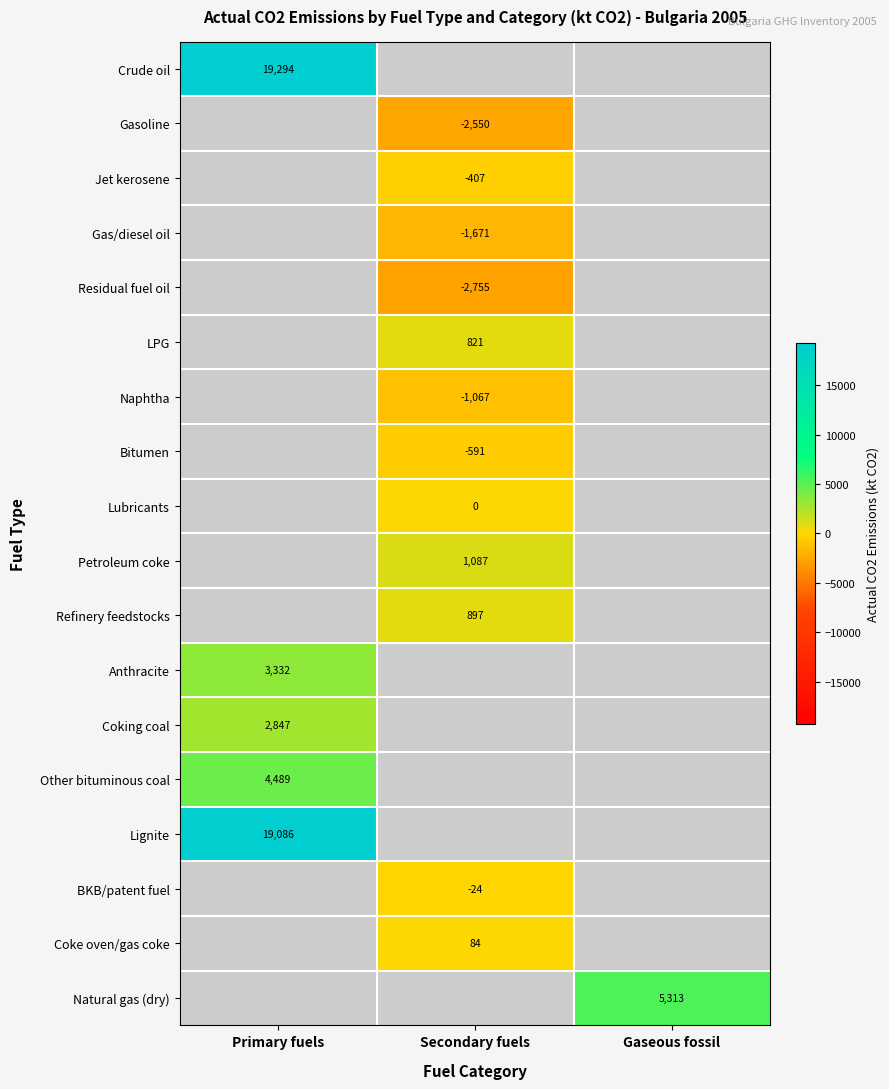

True or false: Petroleum coke has a value of 429.0 at Secondary fuels.

False